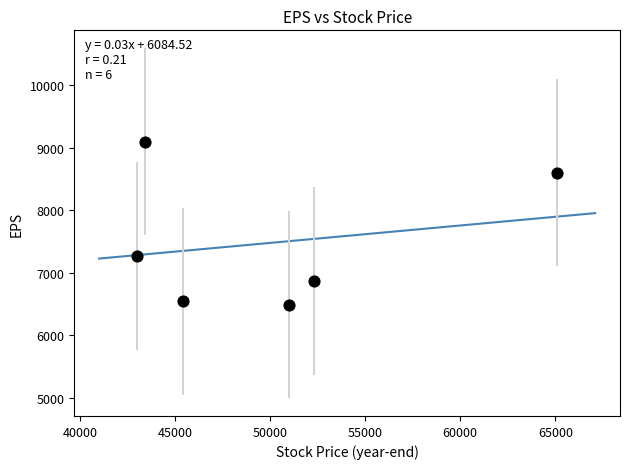

What Y value in the scatter plot is closest to 7793?

7269